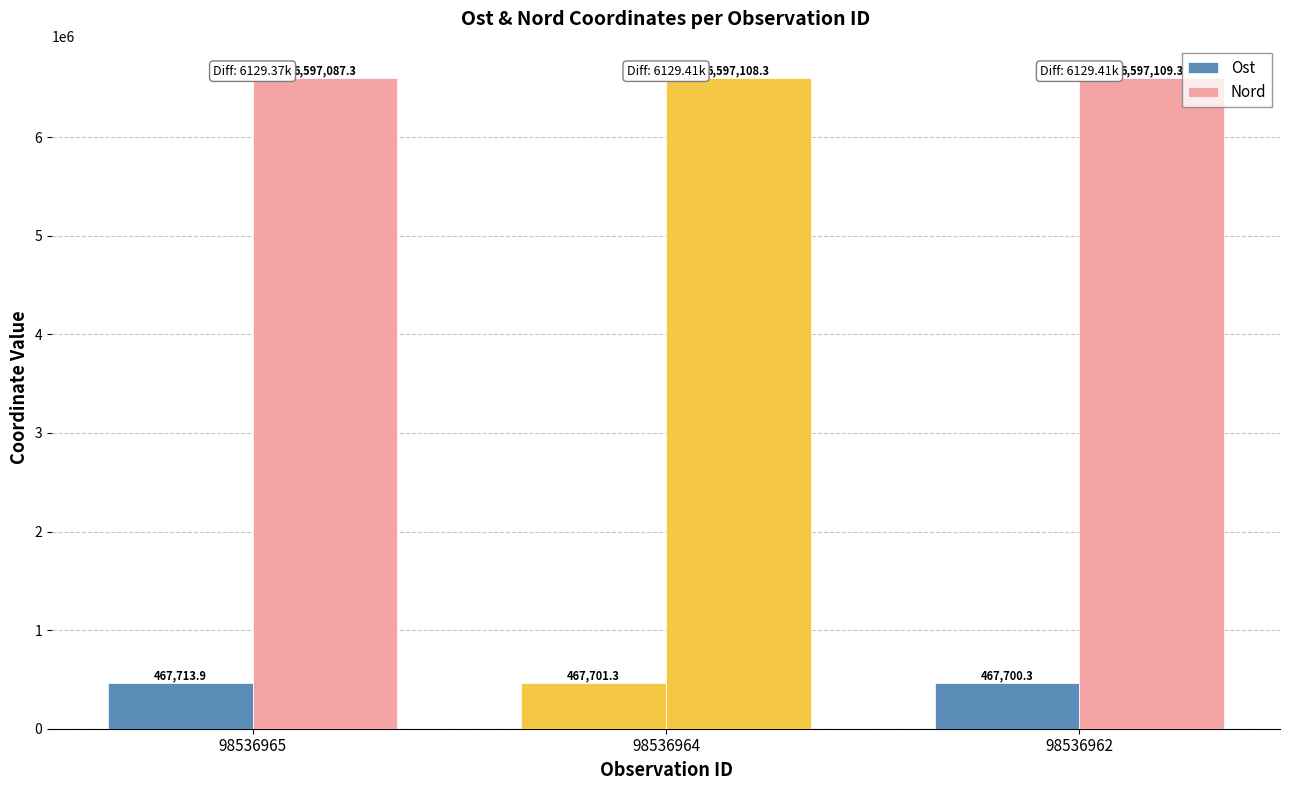

Rank the series at 98536964 from highest to lowest value.

Nord, Ost